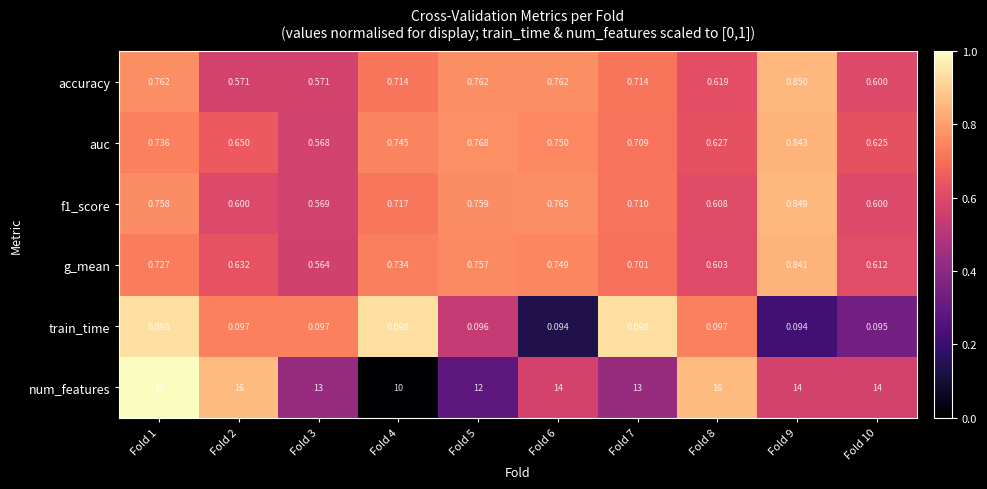

Rank the series at Fold 7 from lowest to highest value.

train_time, g_mean, auc, f1_score, accuracy, num_features